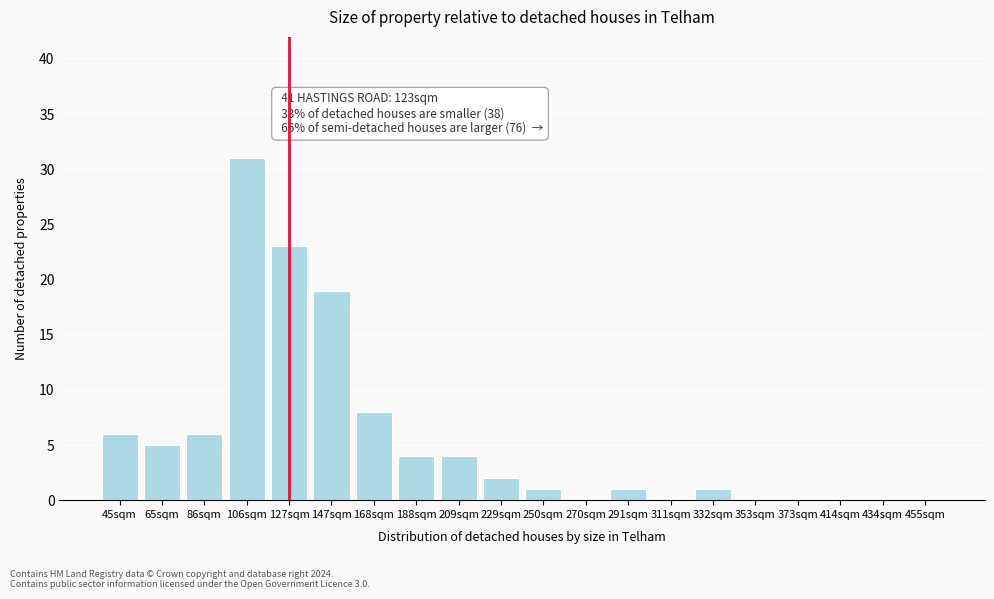

Reading left to right, extract all data points from this chart.

45sqm=6	65sqm=5	86sqm=6	106sqm=31	127sqm=23	147sqm=19	168sqm=8	188sqm=4	209sqm=4	229sqm=2	250sqm=1	270sqm=0	291sqm=1	311sqm=0	332sqm=1	353sqm=0	373sqm=0	414sqm=0	434sqm=0	455sqm=0